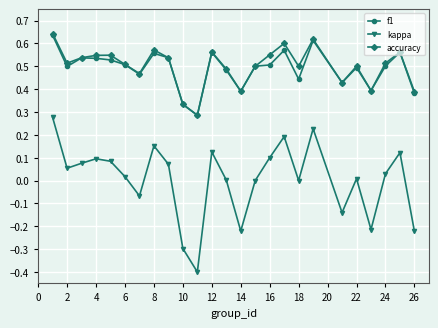

Does the chart display data point markers on the line(s)?

Yes